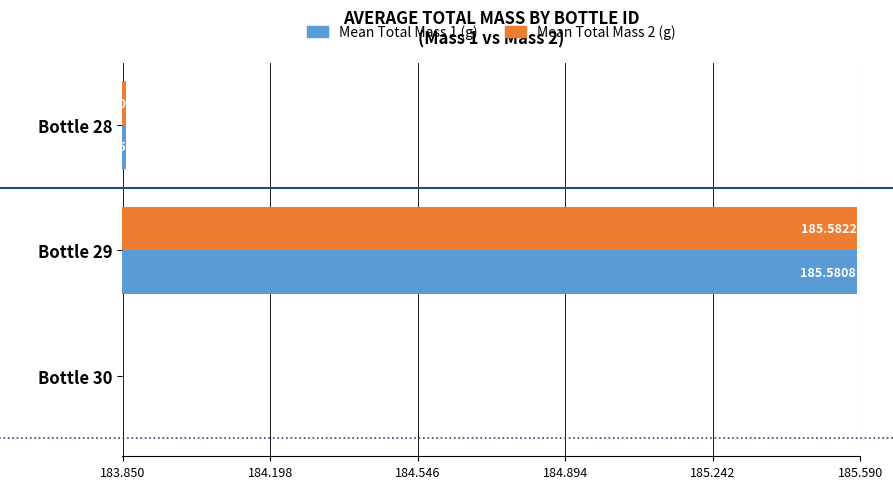

What is the highest value of the Mean Total Mass 2 (g) series?

185.6